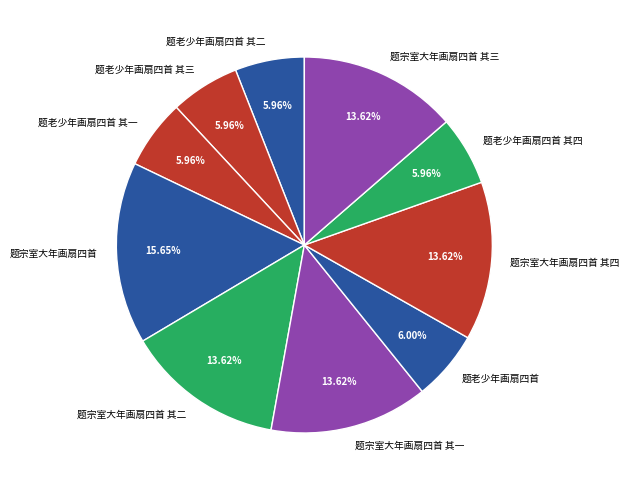

Approximately how many times larger is the value at 题宗室大年画扇四首 其一 compared to 题宗室大年画扇四首 其四?

1.0